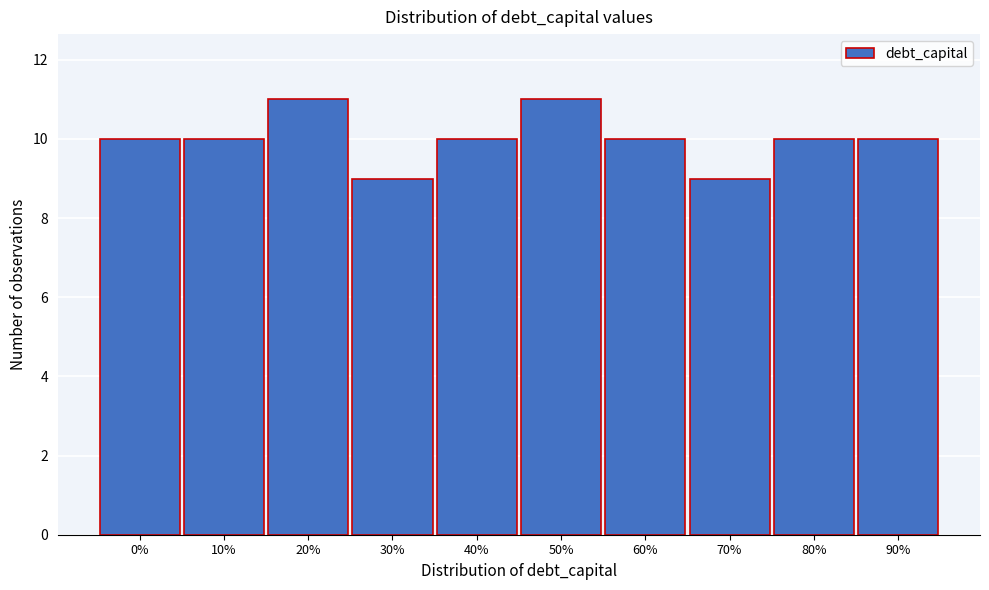

Reading right to left, transcribe all the data shown in this chart.

10	10	9	10	11	10	9	11	10	10